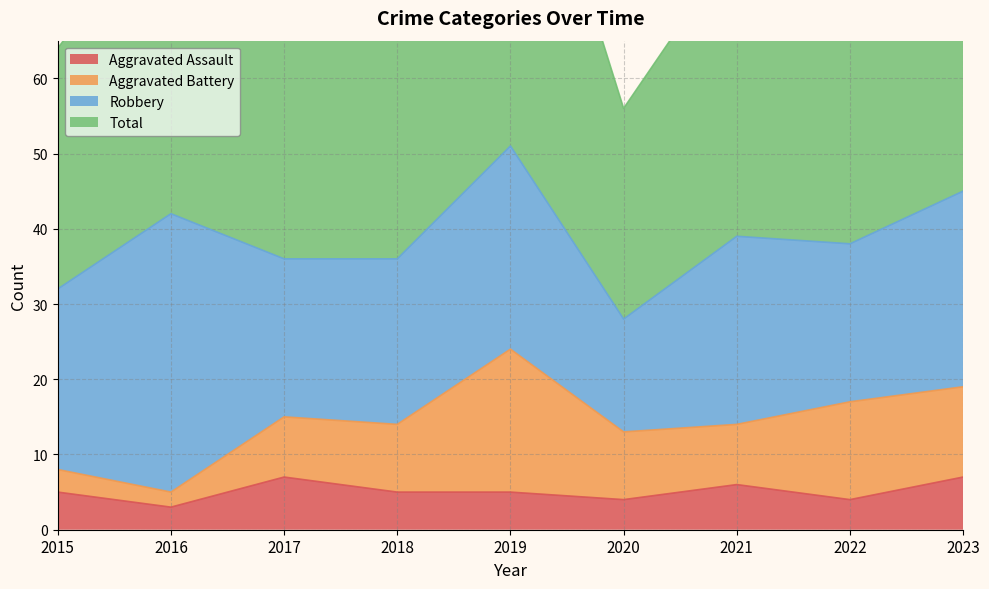

At which label does Aggravated Assault first exceed 5?

2017